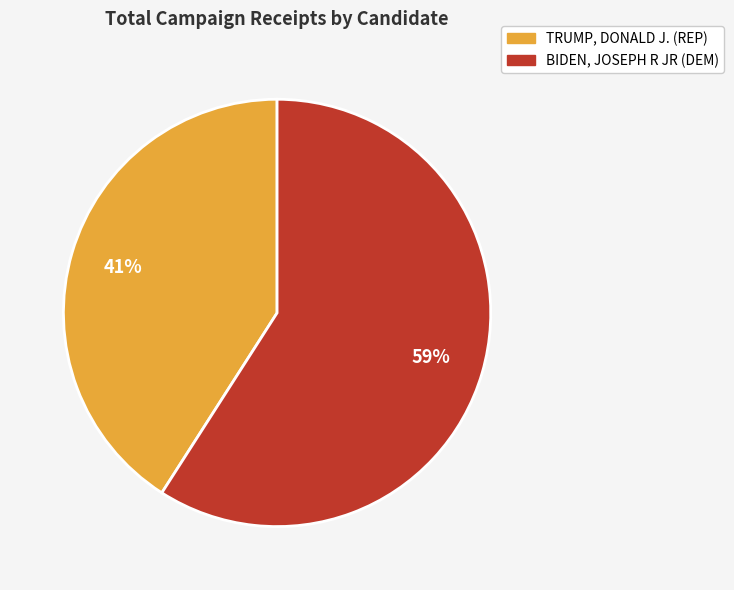

To the nearest percent, what percentage of the pie is TRUMP, DONALD J.?

41%